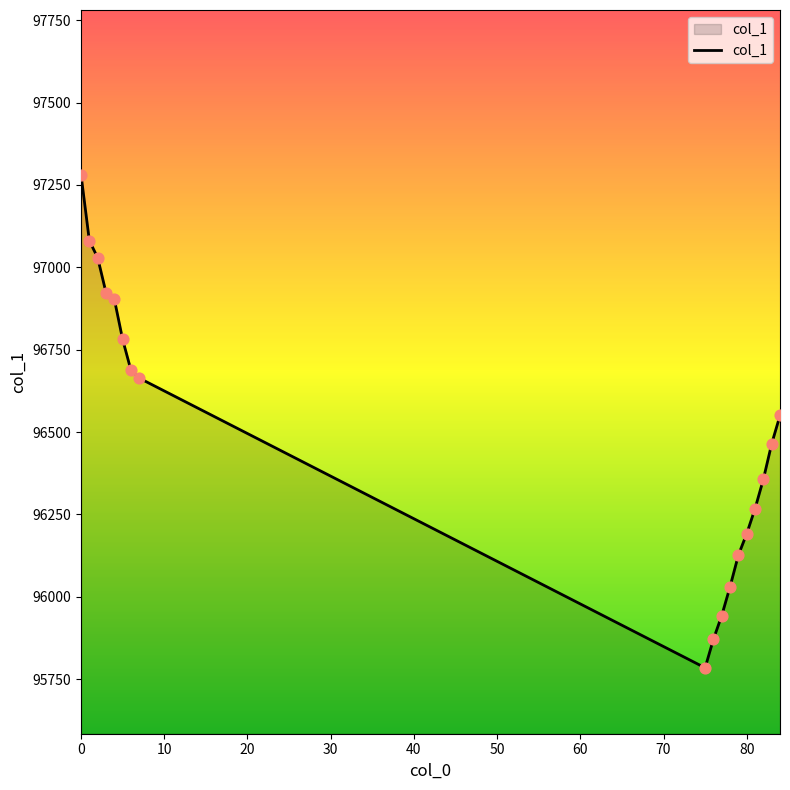

What is the maximum value shown in the chart?

97280.9